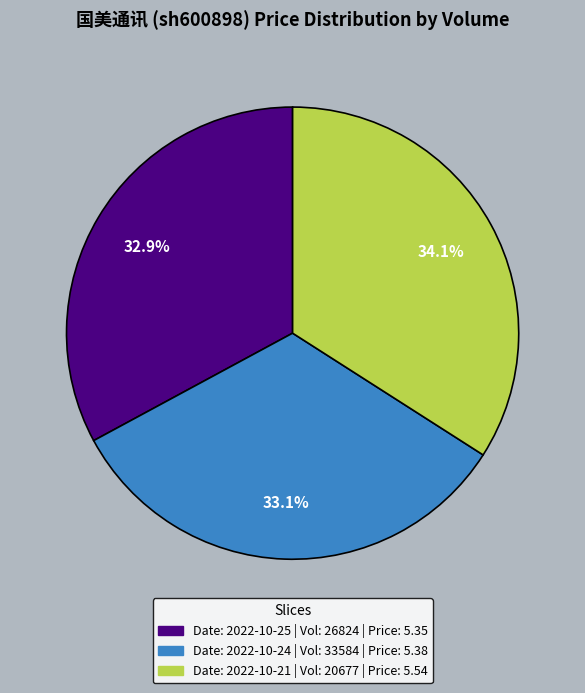

Is there a majority slice in this chart?

No